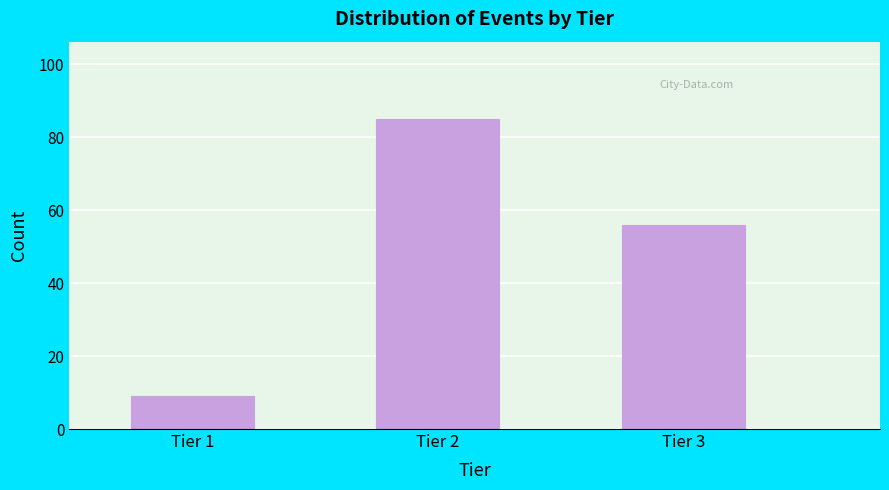

Reading left to right, what are all the values shown in this chart?

Tier 1=9	Tier 2=85	Tier 3=56